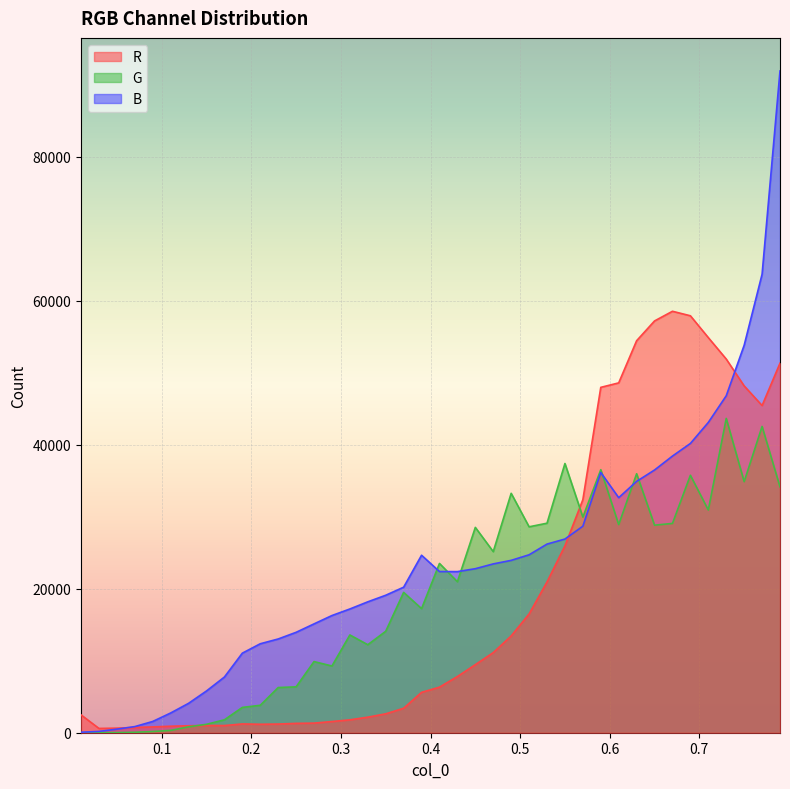

What is the value of the G point at the 4th from the left?

63